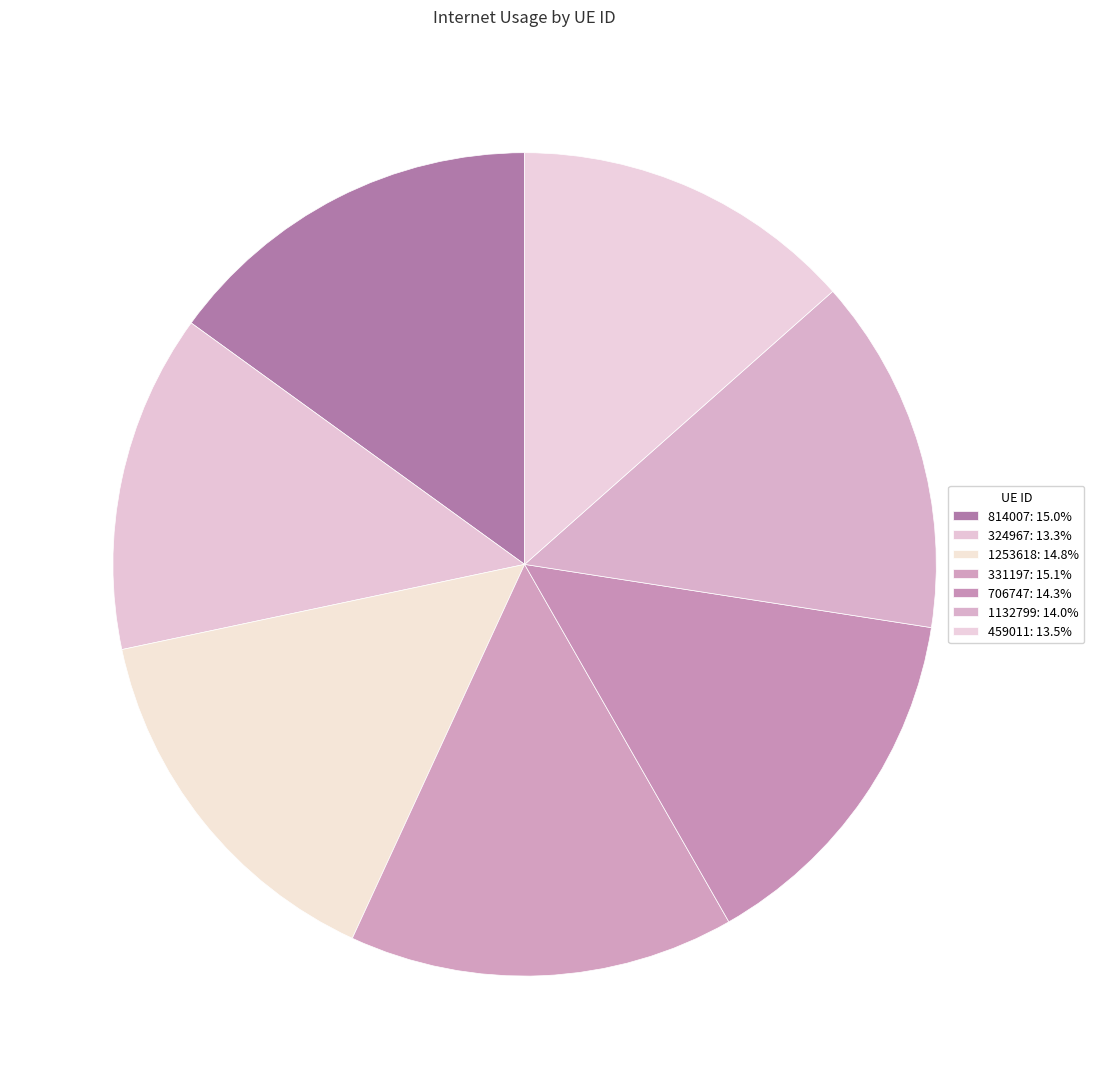

What percentage is NOT represented by 1253618?

85.2%